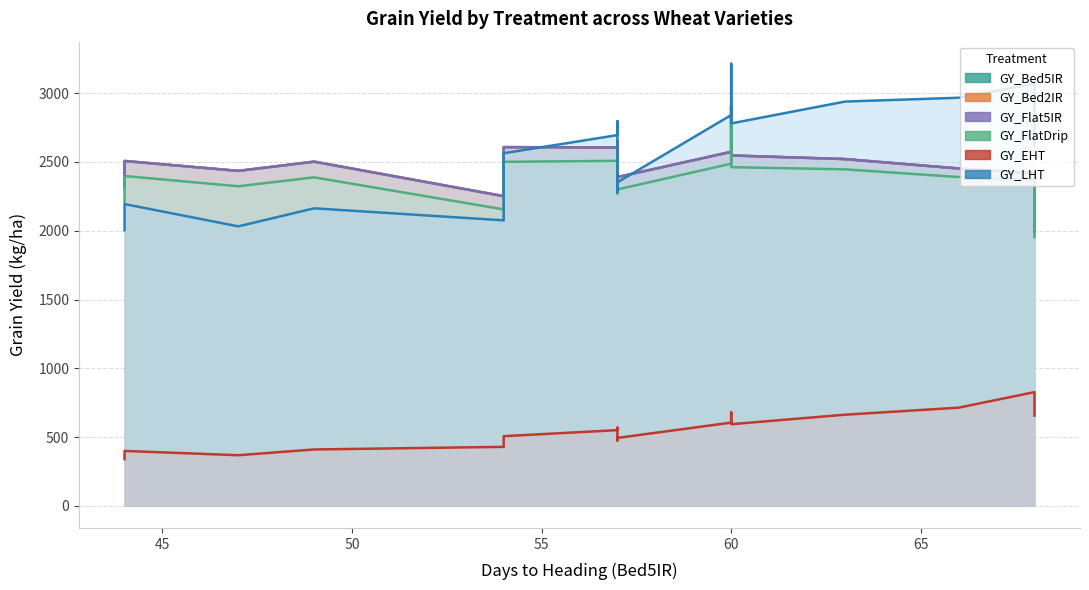

Reading right to left, what are all the values shown in this chart?

GY_Bed5IR: wheat18=1993.9	wheat17=2389.8	wheat16=2362.4	wheat15=2907.6	wheat14=2251.2	wheat13=2507.0	wheat12=2417.6	wheat11=2474.9	wheat10=2648.7	wheat9=2547.2	wheat8=2607.5	wheat7=2312.2	wheat6=2452.4	wheat5=2520.9	wheat4=2573.4	wheat3=2605.5	wheat2=2502.1	wheat1=2435.0
GY_Bed2IR: wheat18=1993.9	wheat17=2389.8	wheat16=2362.4	wheat15=2907.6	wheat14=2251.2	wheat13=2507.0	wheat12=2417.6	wheat11=2474.9	wheat10=2648.7	wheat9=2547.2	wheat8=2607.5	wheat7=2312.2	wheat6=2452.4	wheat5=2520.9	wheat4=2573.4	wheat3=2605.5	wheat2=2502.1	wheat1=2435.0
GY_Flat5IR: wheat18=1993.9	wheat17=2389.8	wheat16=2362.4	wheat15=2907.6	wheat14=2251.2	wheat13=2507.0	wheat12=2417.6	wheat11=2474.9	wheat10=2648.7	wheat9=2547.2	wheat8=2607.5	wheat7=2312.2	wheat6=2452.4	wheat5=2520.9	wheat4=2573.4	wheat3=2605.5	wheat2=2502.1	wheat1=2435.0
GY_FlatDrip: wheat18=1952.4	wheat17=2300.0	wheat16=2270.6	wheat15=2813.7	wheat14=2155.0	wheat13=2397.8	wheat12=2365.8	wheat11=2382.0	wheat10=2549.9	wheat9=2462.0	wheat8=2500.8	wheat7=2209.1	wheat6=2390.2	wheat5=2446.3	wheat4=2487.4	wheat3=2508.2	wheat2=2388.2	wheat1=2323.1
GY_EHT: wheat18=656.1	wheat17=493.9	wheat16=474.5	wheat15=679.0	wheat14=428.9	wheat13=399.2	wheat12=826.8	wheat11=498.3	wheat10=568.5	wheat9=593.4	wheat8=506.4	wheat7=339.4	wheat6=713.8	wheat5=662.5	wheat4=605.1	wheat3=550.4	wheat2=409.8	wheat1=368.0
GY_LHT: wheat18=2619.4	wheat17=2351.9	wheat16=2281.4	wheat15=3213.7	wheat14=2075.3	wheat13=2193.8	wheat12=3069.0	wheat11=2402.4	wheat10=2795.7	wheat9=2780.1	wheat8=2563.3	wheat7=2004.2	wheat6=2966.8	wheat5=2938.9	wheat4=2841.0	wheat3=2695.1	wheat2=2162.9	wheat1=2031.7